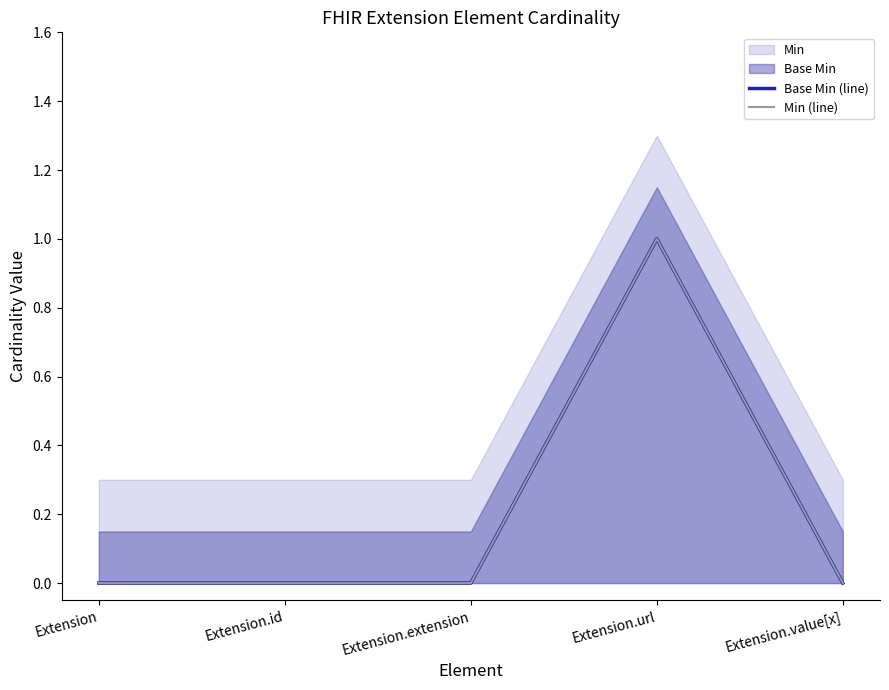

Rank the categories by Base Min (line) value from highest to lowest.

Extension.url, Extension, Extension.id, Extension.extension, Extension.value[x]